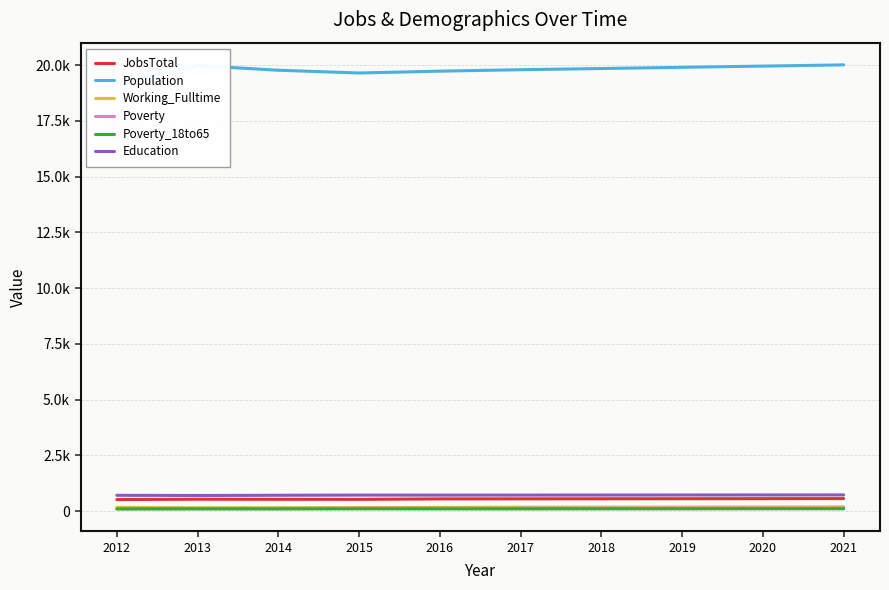

Reading left to right, transcribe all the data shown in this chart.

JobsTotal: 514	529	525	522	543	546	549	551	554	557
Population: 19179	19981	19771	19648	19730	19795	19848	19903	19957	20012
Working_Fulltime: 165	145	147	152	163	167	172	177	182	187
Poverty: 107	118	117	126	125	126	127	129	131	132
Poverty_18to65: 88	92	91	97	94	95	97	98	100	101
Education: 704	696	706	714	713	714	716	718	720	722